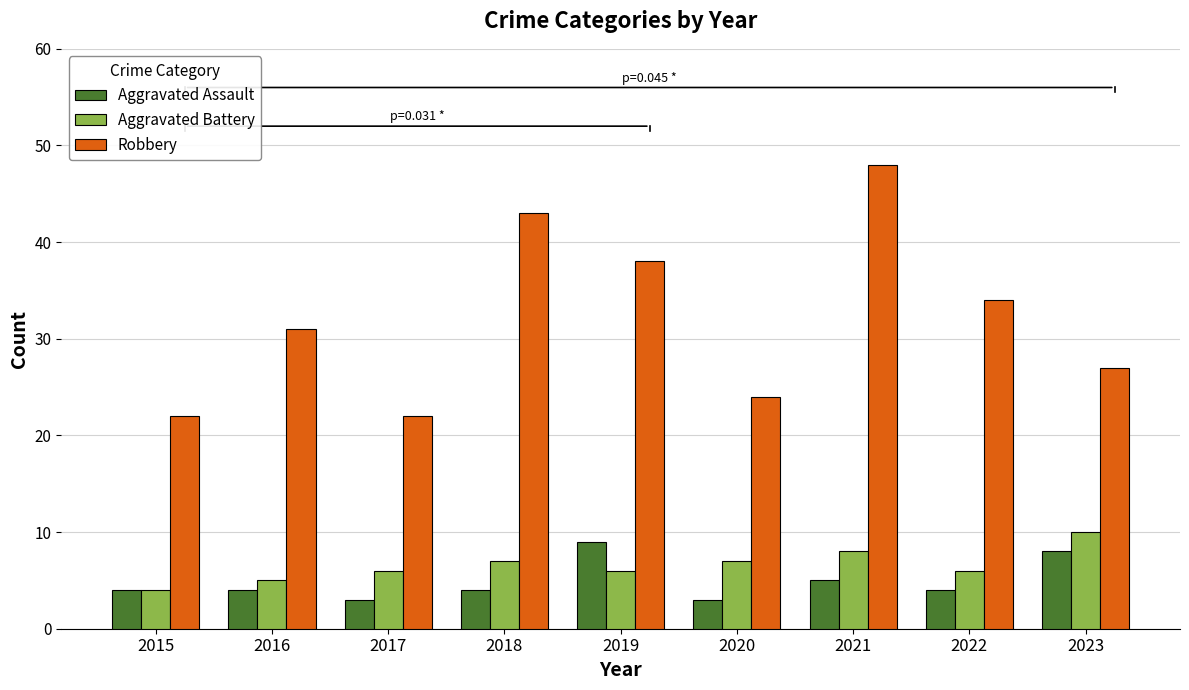

What is the highest value of the Robbery series?

48